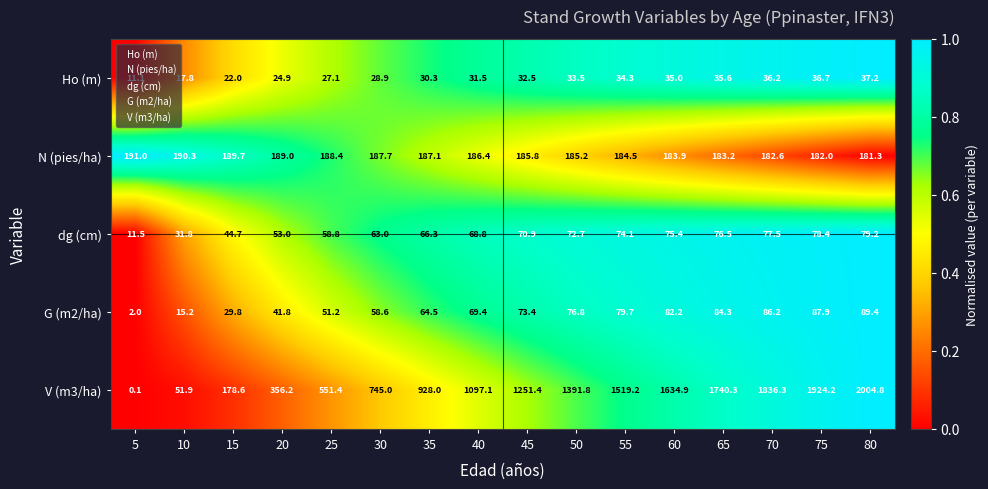

Which series has the largest range (max minus min)?

V (m3/ha)